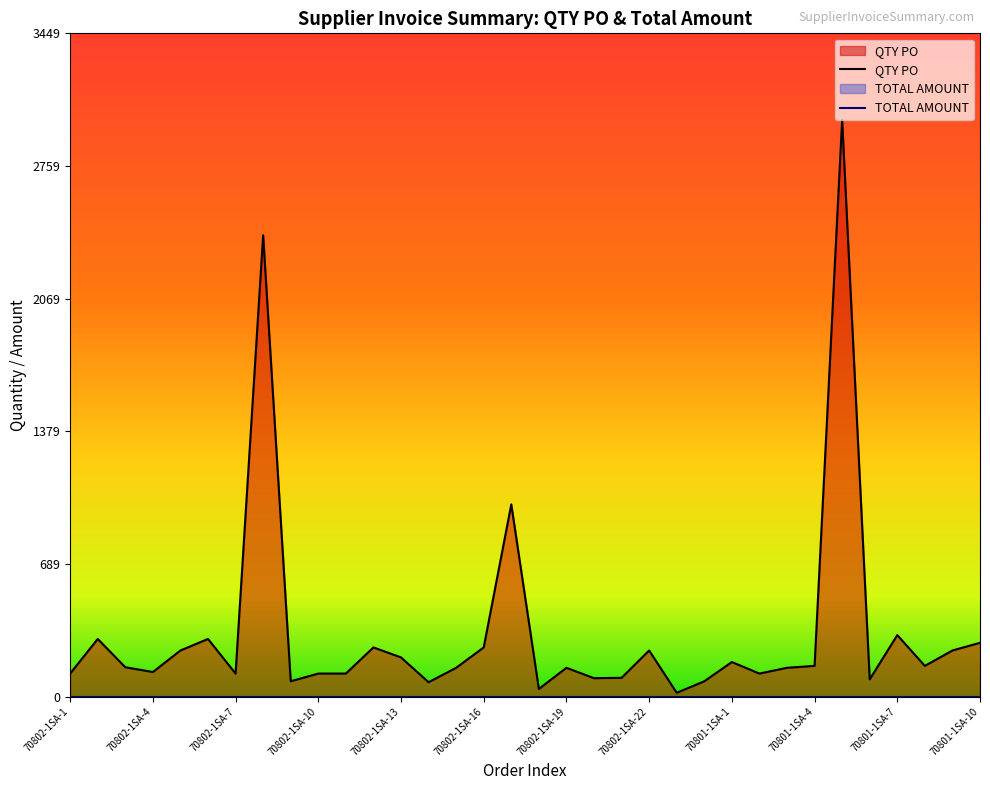

What is the average value?

337